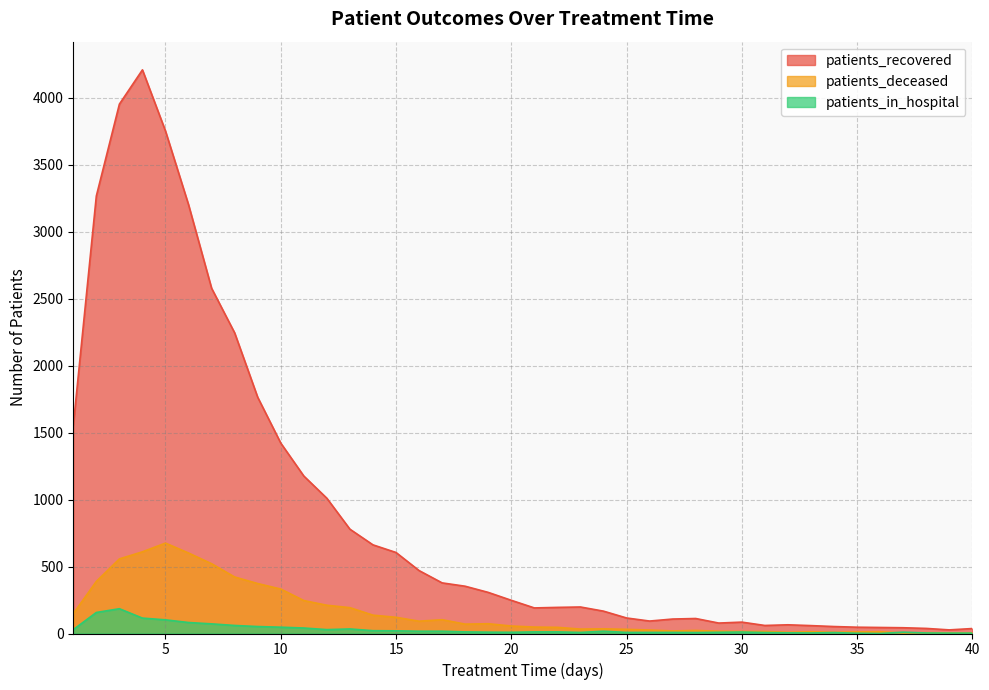

Reading right to left, list all the values displayed in this chart.

patients_recovered: 37	27	38	43	45	47	52	59	65	60	85	78	112	108	93	116	167	198	195	191	248	307	353	378	470	605	662	779	1010	1176	1422	1764	2245	2578	3202	3752	4209	3953	3267	1552
patients_deceased: 5	5	6	4	13	12	9	13	9	15	15	17	23	19	26	31	35	33	46	48	56	73	70	103	92	121	137	193	211	246	332	373	422	521	601	675	610	557	389	148
patients_in_hospital: 3	3	4	10	0	2	7	4	5	7	11	9	7	8	8	8	17	8	12	12	9	10	12	17	17	20	21	34	29	41	47	52	60	72	82	102	115	185	157	29